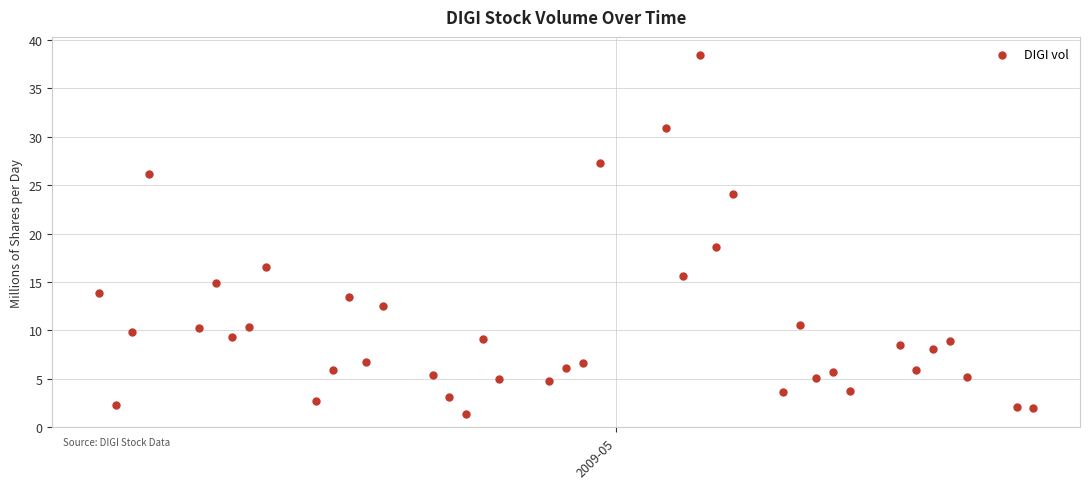

What is the range of X values (max minus min)?

56.0